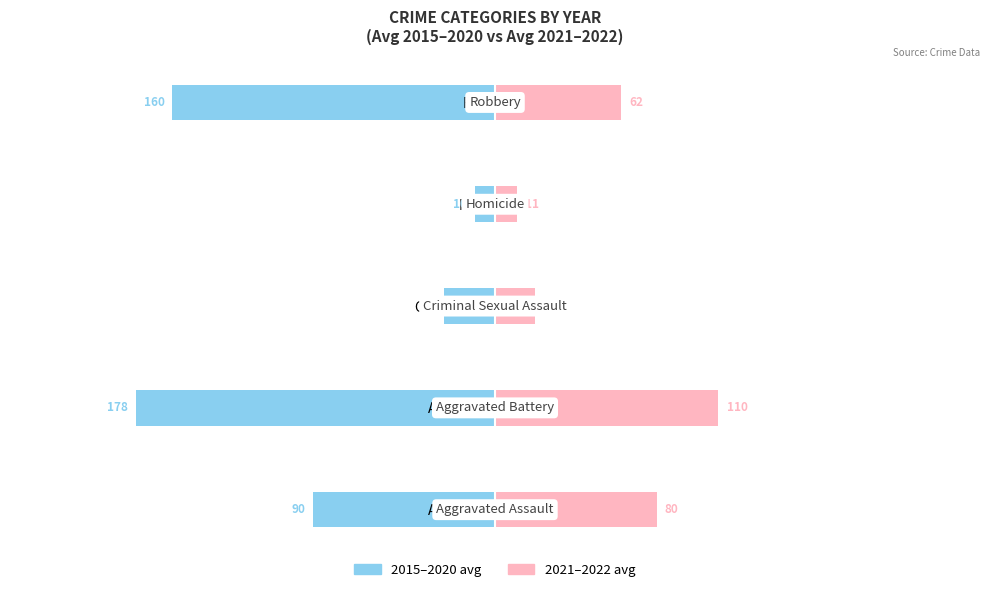

Are the bars horizontal?

Yes